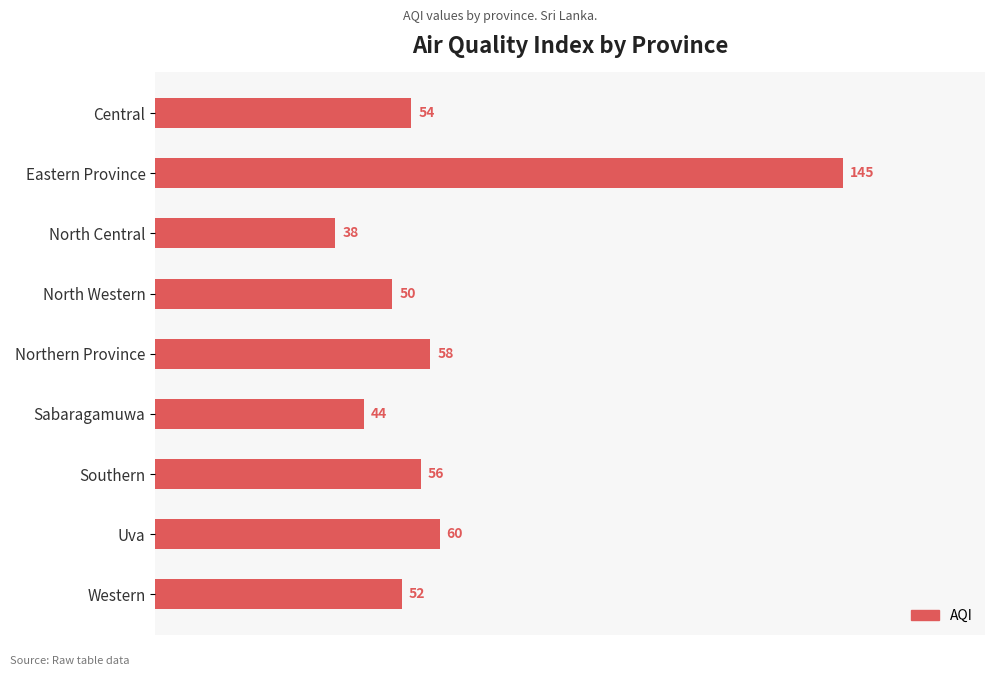

What is the sum of all values?

557